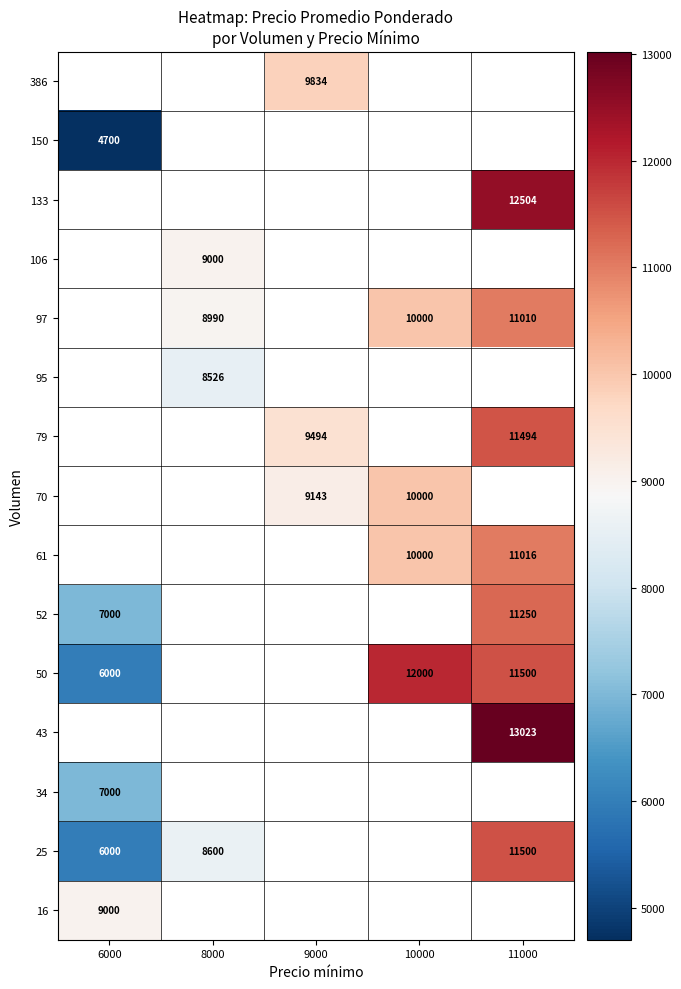

Between 9000 and 10000, which is larger?

10000